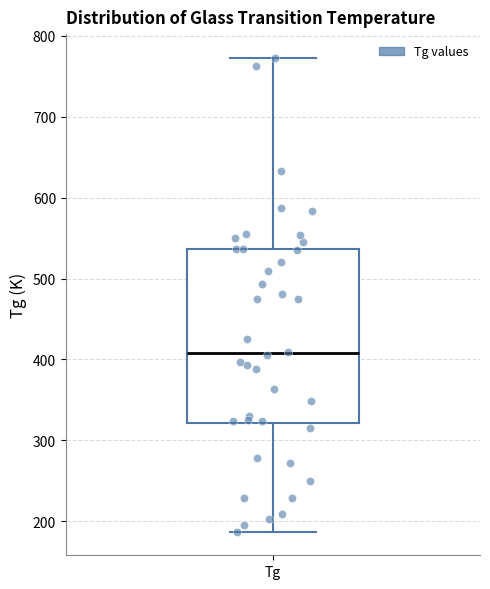

Transcribe this box plot: give where the median line is, the range the box spans, and where the two whiskers end, as read against the y-axis. The values are not printed on the chart, so give them approximately, as read against the axis.

median 410, box 320 to 540, whiskers 190 to 770